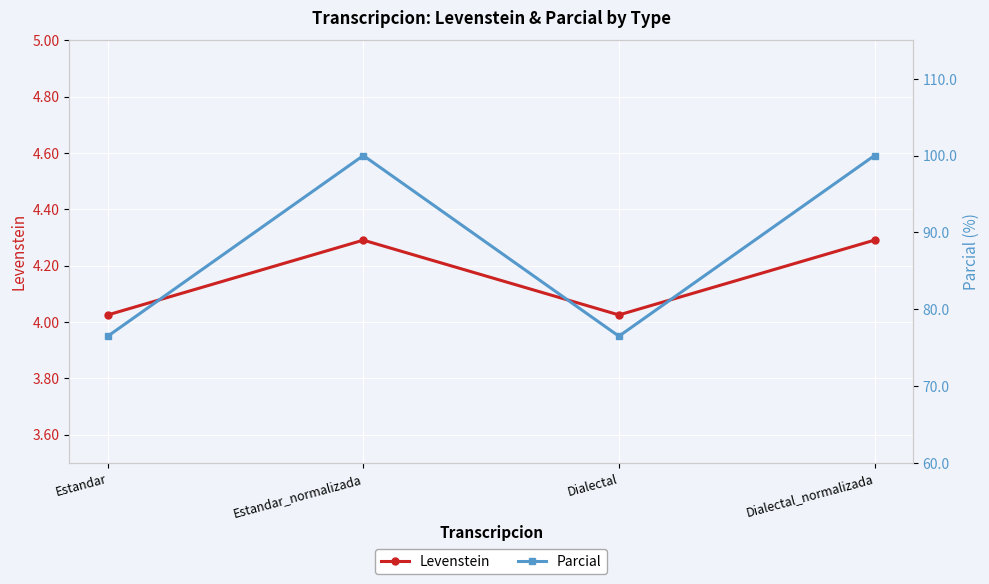

Which series has the largest total across all categories?

Parcial